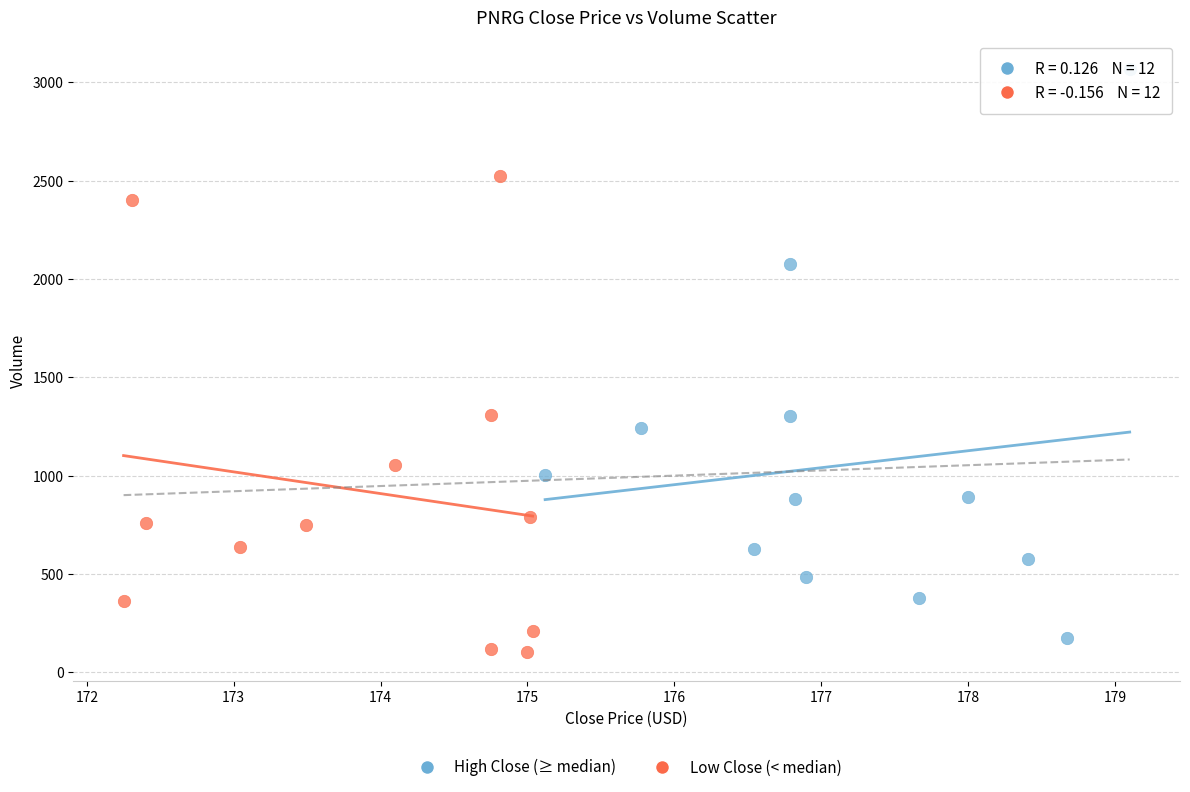

Which series has the largest Y range (max minus min)?

High Close (≥ median)